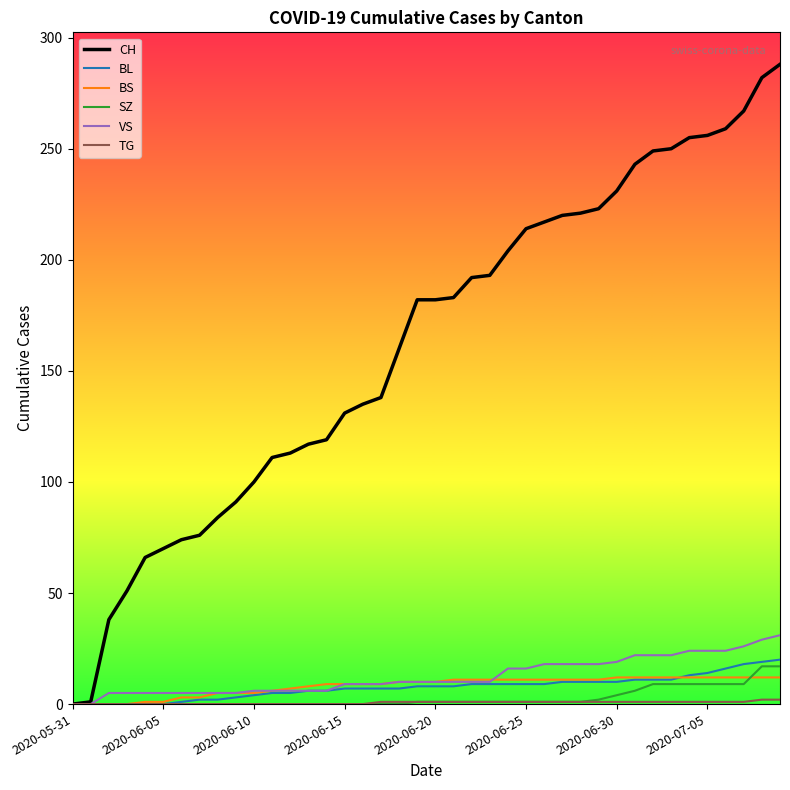

What is the maximum value for CH?

288